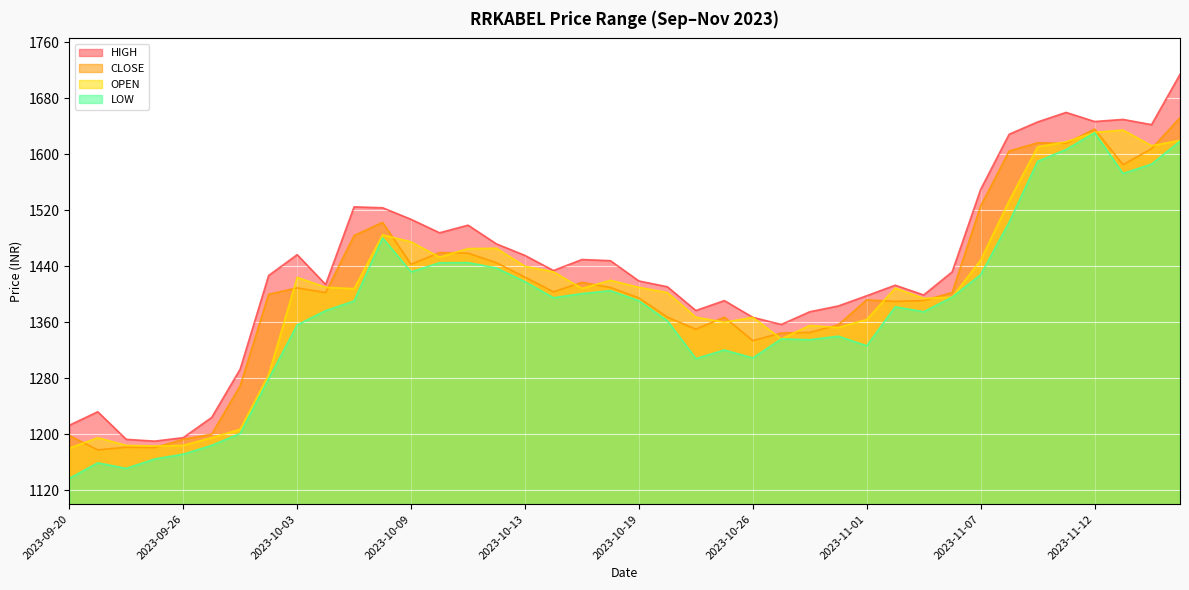

What is the maximum value for OPEN?

1634.8